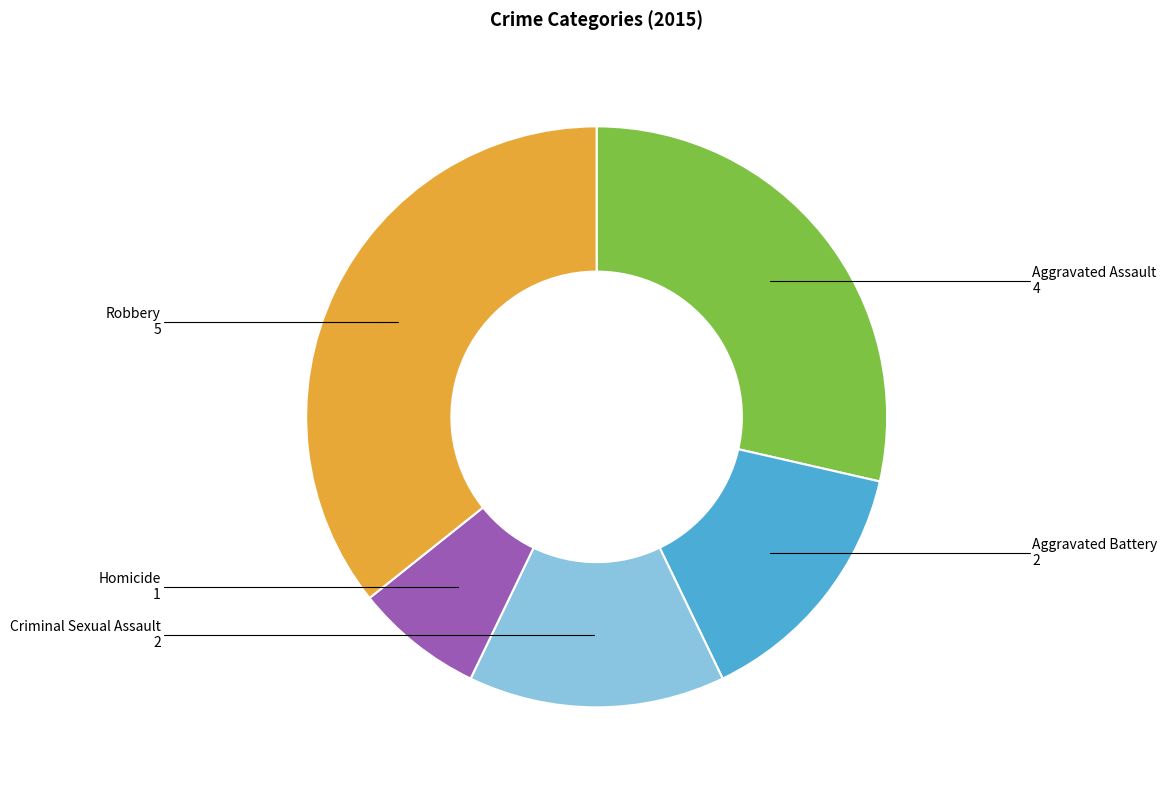

Between Robbery and Homicide, which is larger?

Robbery